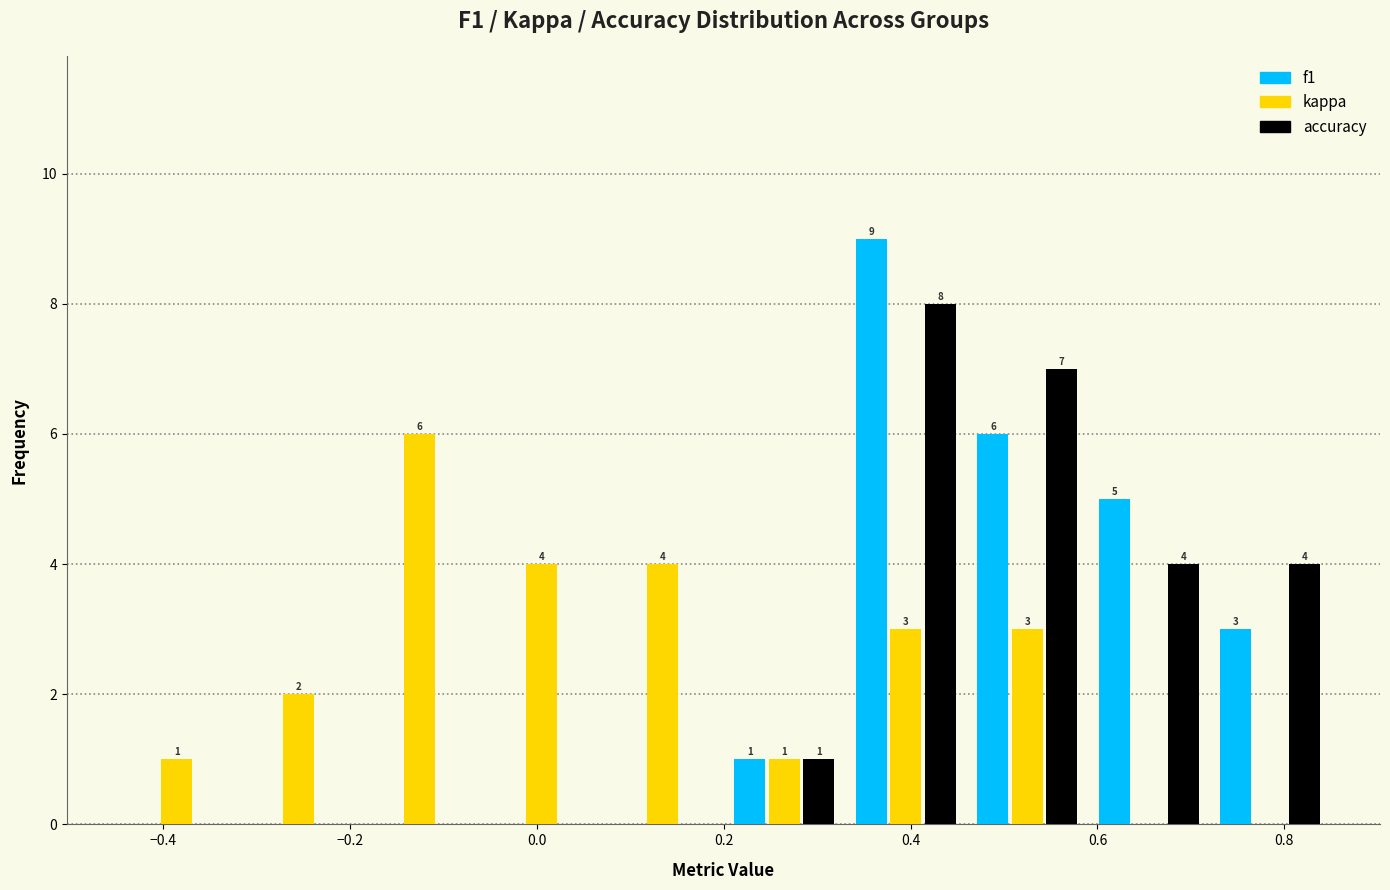

In the f1 series, which range on the x-axis has the tallest bar?

0.33 to 0.46